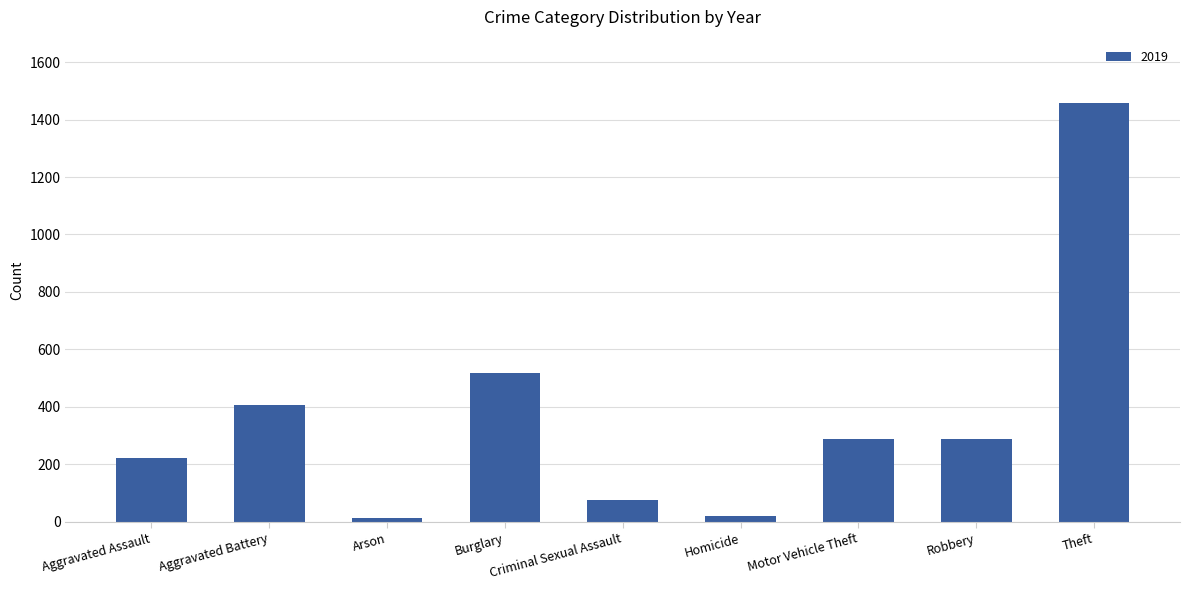

True or false: the data shows 700 at Aggravated Battery.

False